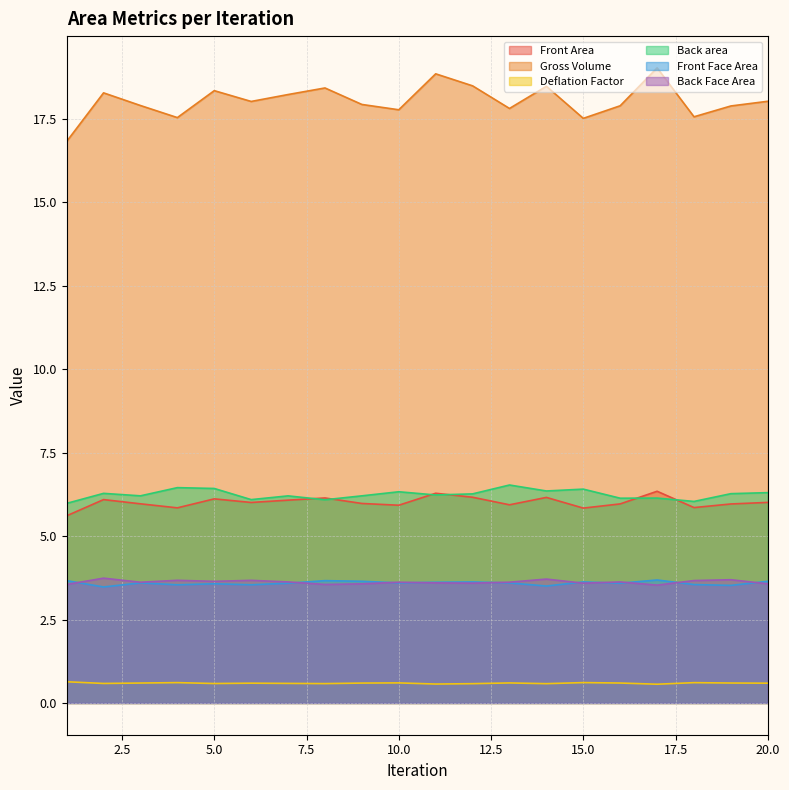

In Front Area, how many points are lower than both neighbors (excluding endpoints)?

6